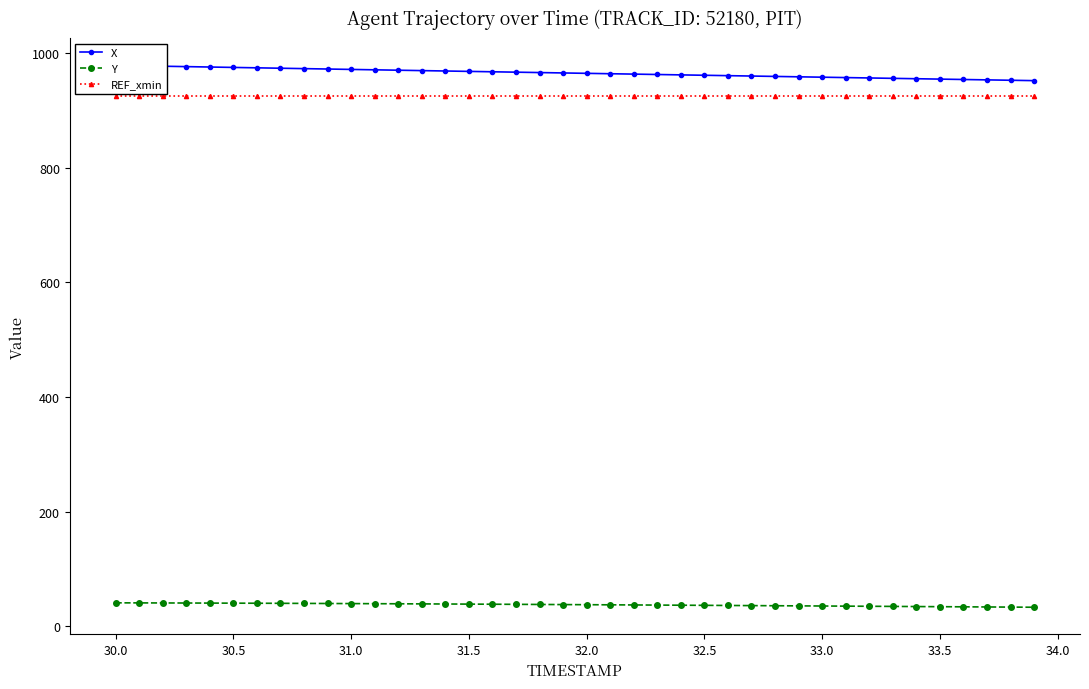

True or false: REF_xmin and Y cross at least once.

False